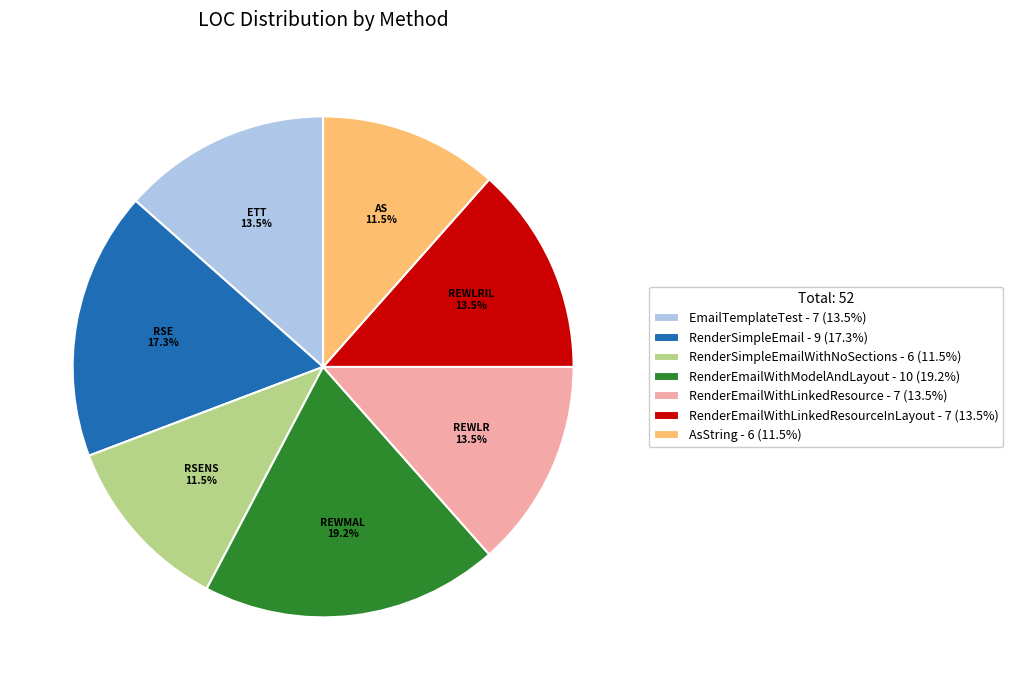

What percentage do RenderSimpleEmail - 9 (17.3%) and RenderEmailWithLinkedResourceInLayout - 7 (13.5%) together represent?

30.8%